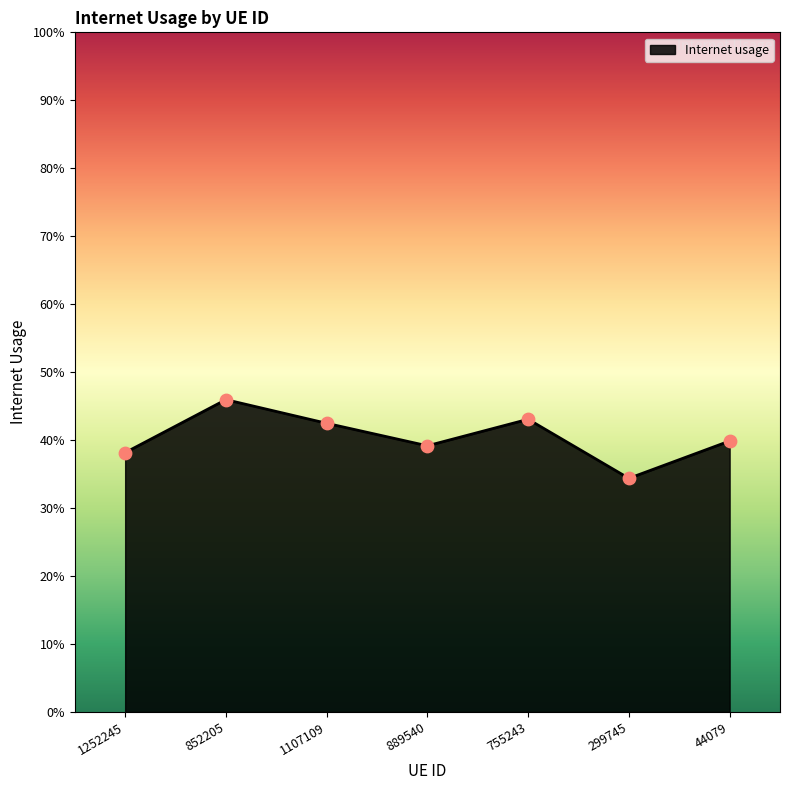

Which has a higher value, 299745 or 755243?

755243